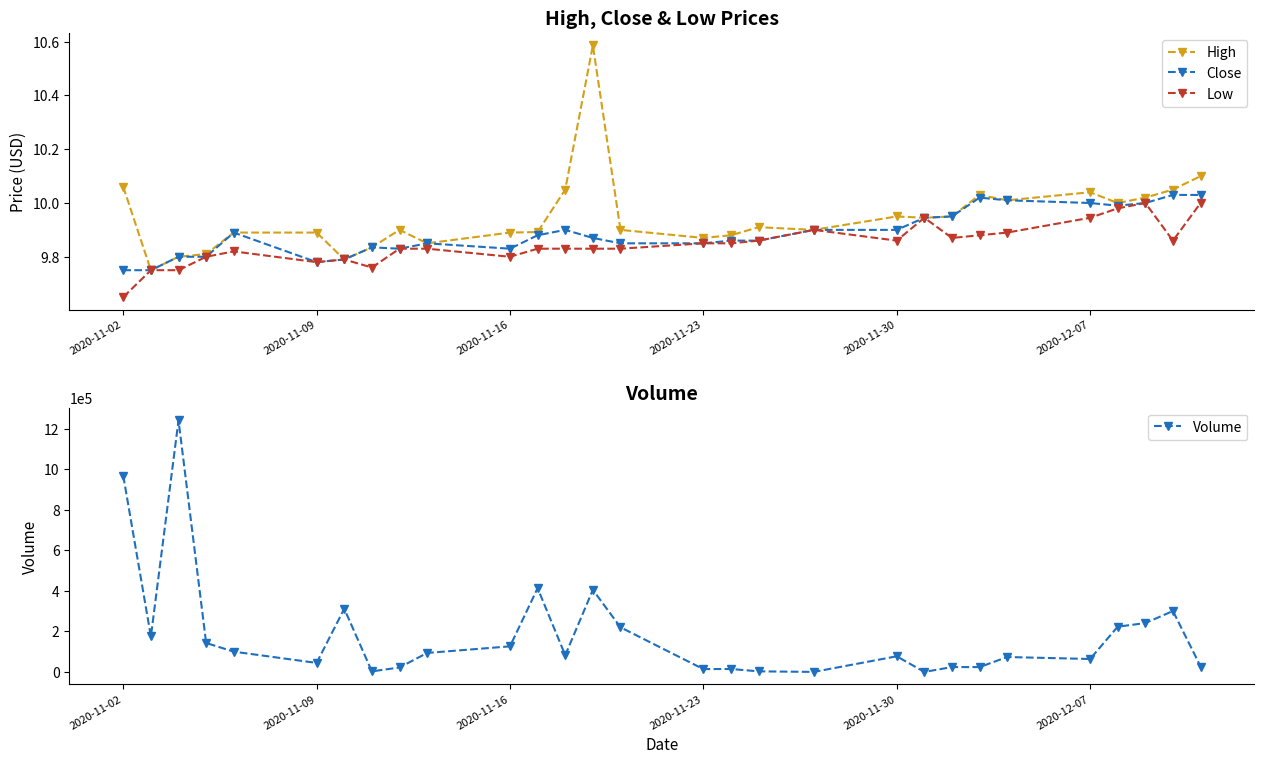

True or false: High has a value of 4.2 at 2020-11-30.

False